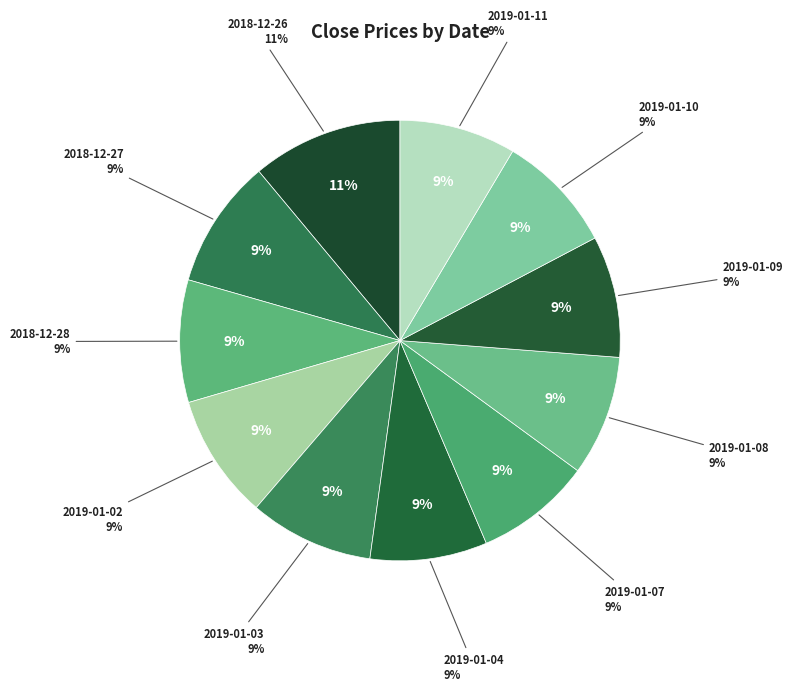

To the nearest percent, what portion does 2019-01-09 represent?

9%